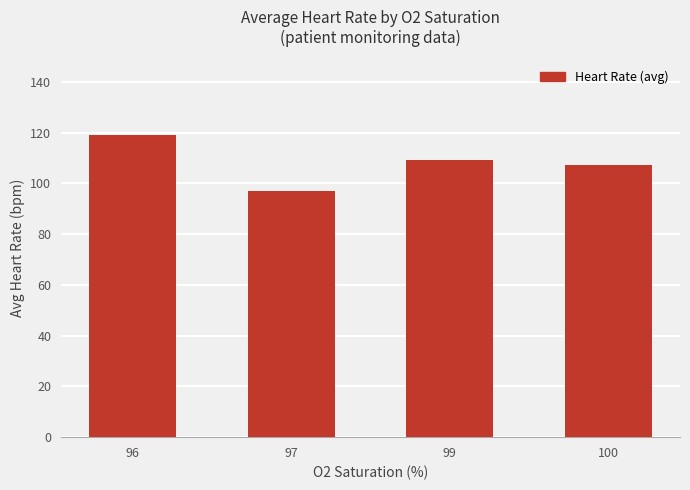

Rank the categories by value from lowest to highest.

97, 100, 99, 96